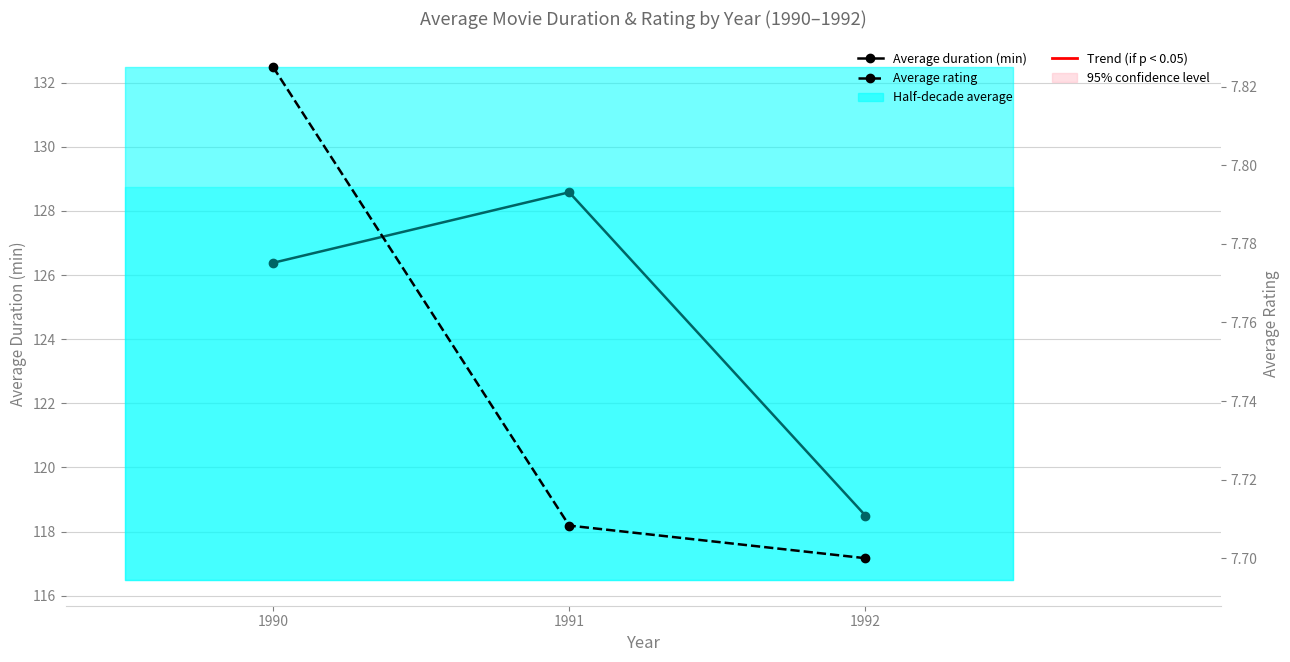

Where is Average duration (min) nearest to the value 123?

1990